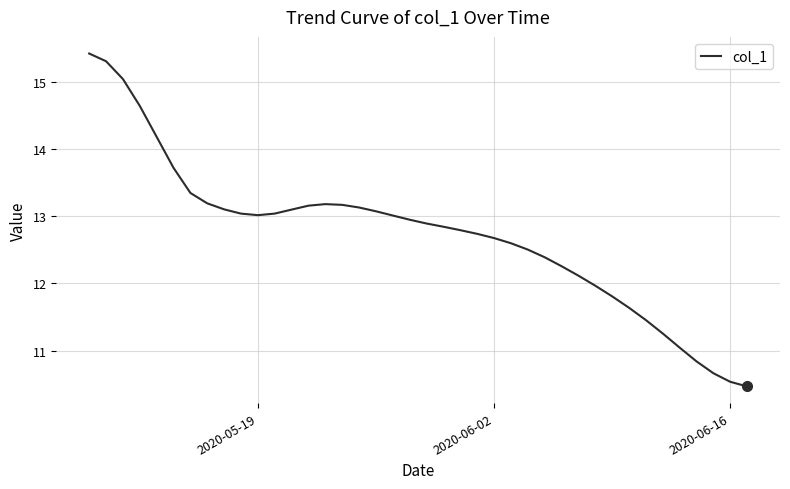

Does the chart display data point markers on the line(s)?

No